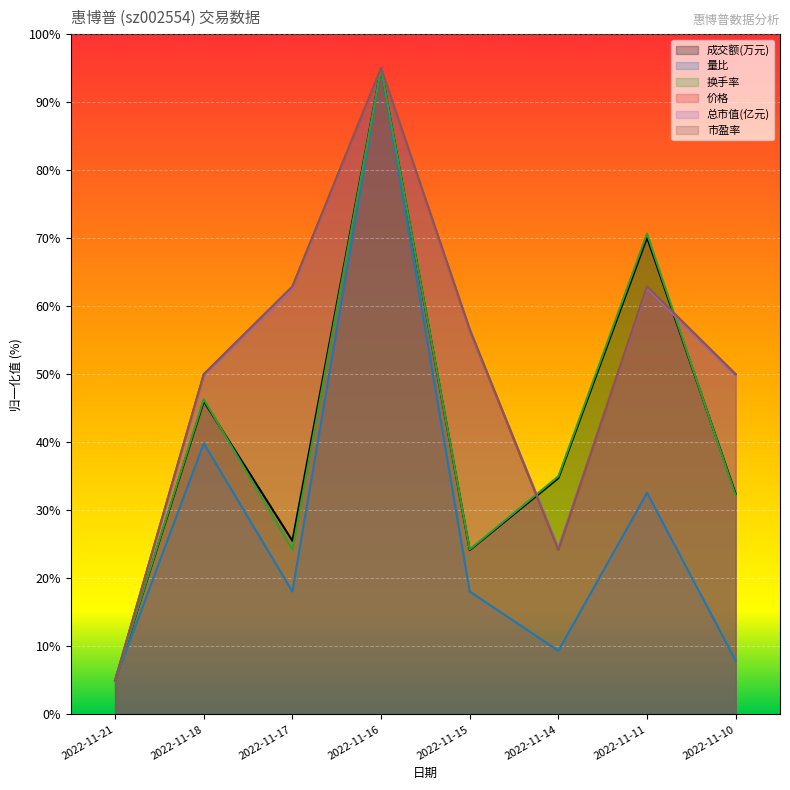

How many values in the 价格 series are below 56?

4